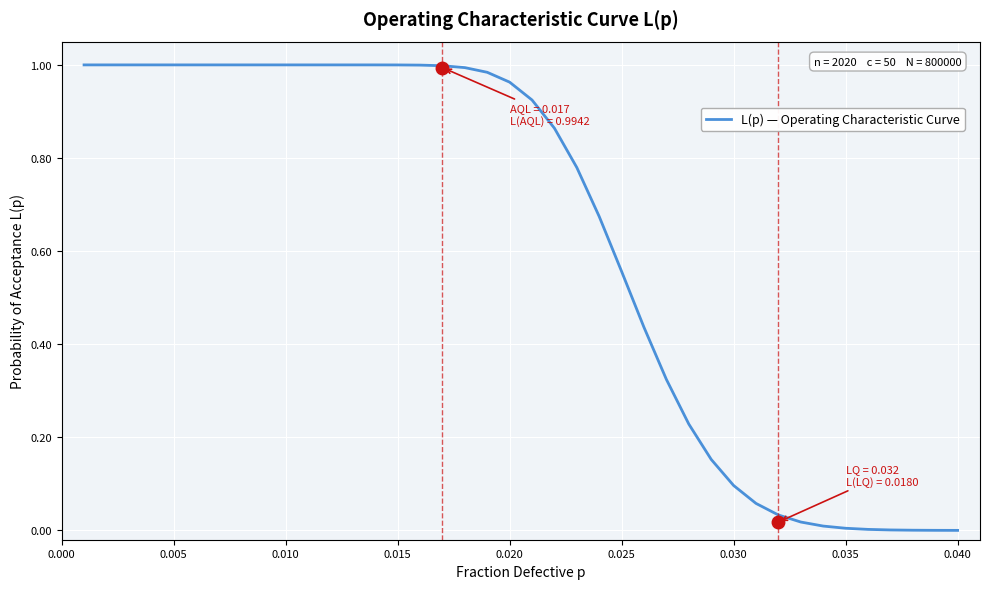

What is the average value?

0.6